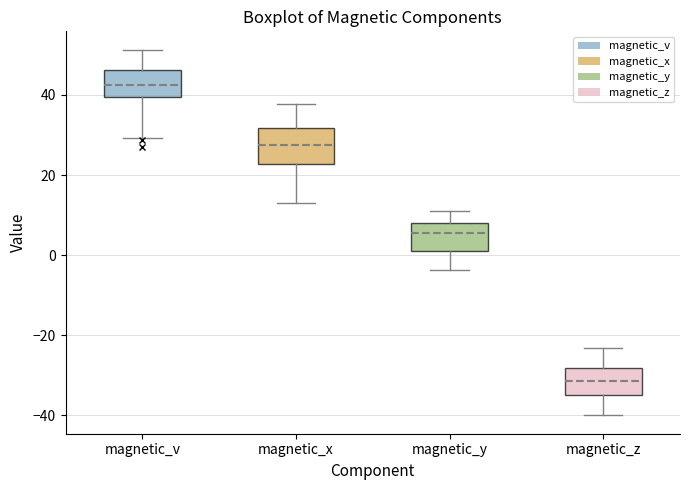

Reading left to right, read every box against the y-axis: the position of its median line, the range the box covers, and the ends of its whiskers. The values are not printed on the chart, so give them approximately, as read against the axis.

magnetic_v: median 42, box 40 to 46, whiskers 30 to 52
magnetic_x: median 28, box 22 to 32, whiskers 12 to 38
magnetic_y: median 6, box 0 to 8, whiskers -4 to 10
magnetic_z: median -32, box -34 to -28, whiskers -40 to -24